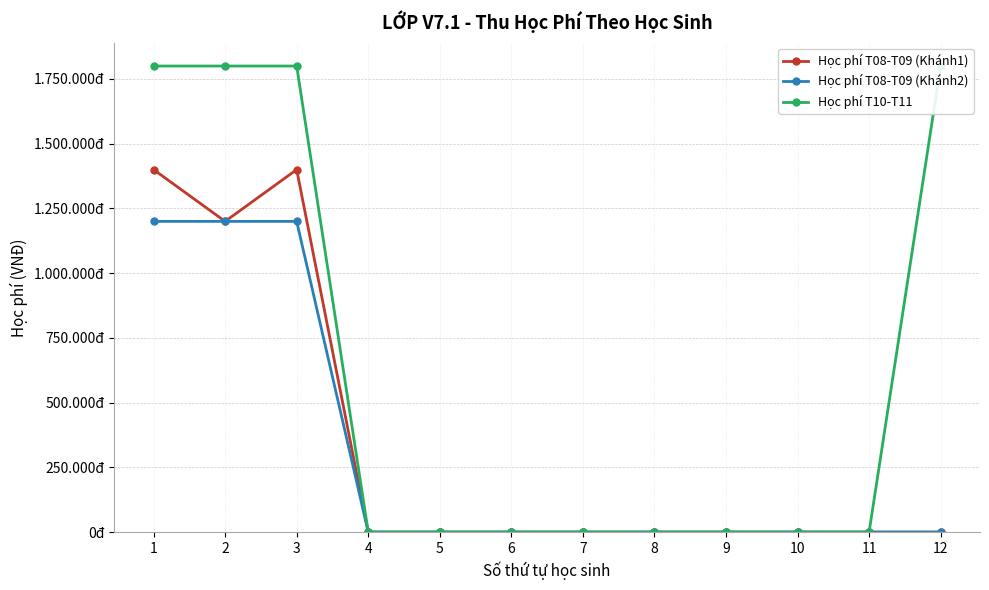

Is it true that Học phí T10-T11 equals 0 at 10?

True